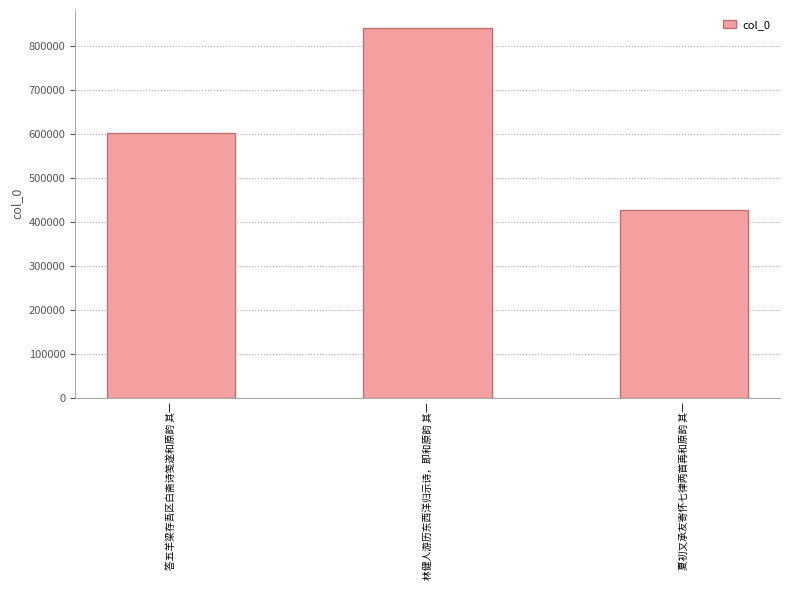

Which label corresponds to the largest value in the chart?

林健人游历东西洋归示诗，即和原韵 其一